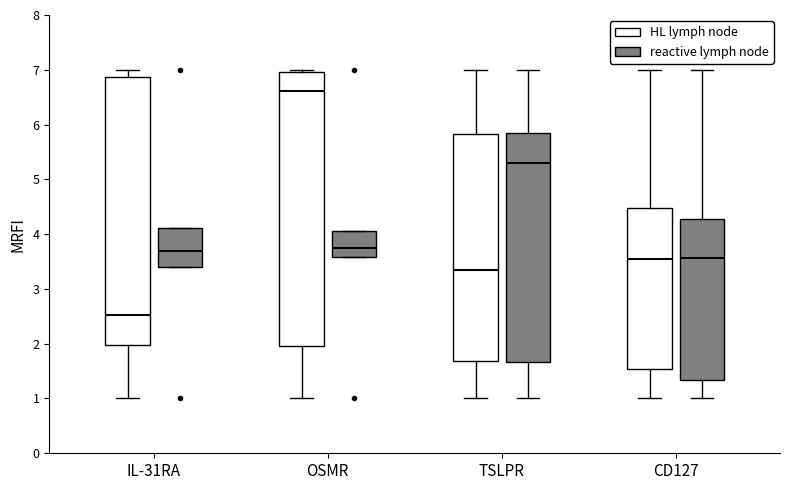

Reading left to right, read every box against the y-axis: the position of its median line, the range the box covers, and the ends of its whiskers. The values are not printed on the chart, so give them approximately, as read against the axis.

IL-31RA (HL lymph node): median 2.5, box 2.0 to 6.9, whiskers 1.0 to 7.0
IL-31RA (reactive lymph node): median 3.7, box 3.4 to 4.1, whiskers 3.4 to 4.1
OSMR (HL lymph node): median 6.6, box 2.0 to 7.0, whiskers 1.0 to 7.0 (just above the box's upper edge)
OSMR (reactive lymph node): median 3.7, box 3.6 to 4.1, whiskers 3.6 to 4.1
TSLPR (HL lymph node): median 3.3, box 1.7 to 5.8, whiskers 1.0 to 7.0
TSLPR (reactive lymph node): median 5.3, box 1.7 to 5.8, whiskers 1.0 to 7.0
CD127 (HL lymph node): median 3.5, box 1.5 to 4.5, whiskers 1.0 to 7.0
CD127 (reactive lymph node): median 3.6, box 1.3 to 4.3, whiskers 1.0 to 7.0